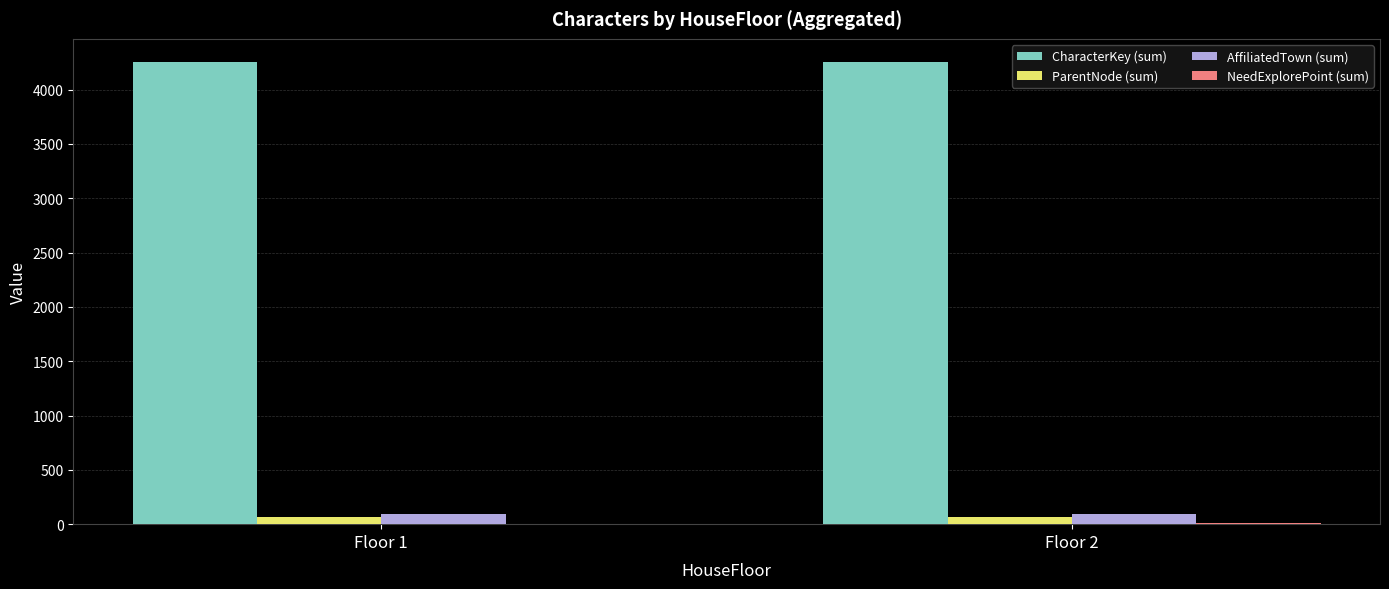

What is the maximum value shown in the chart?

4255